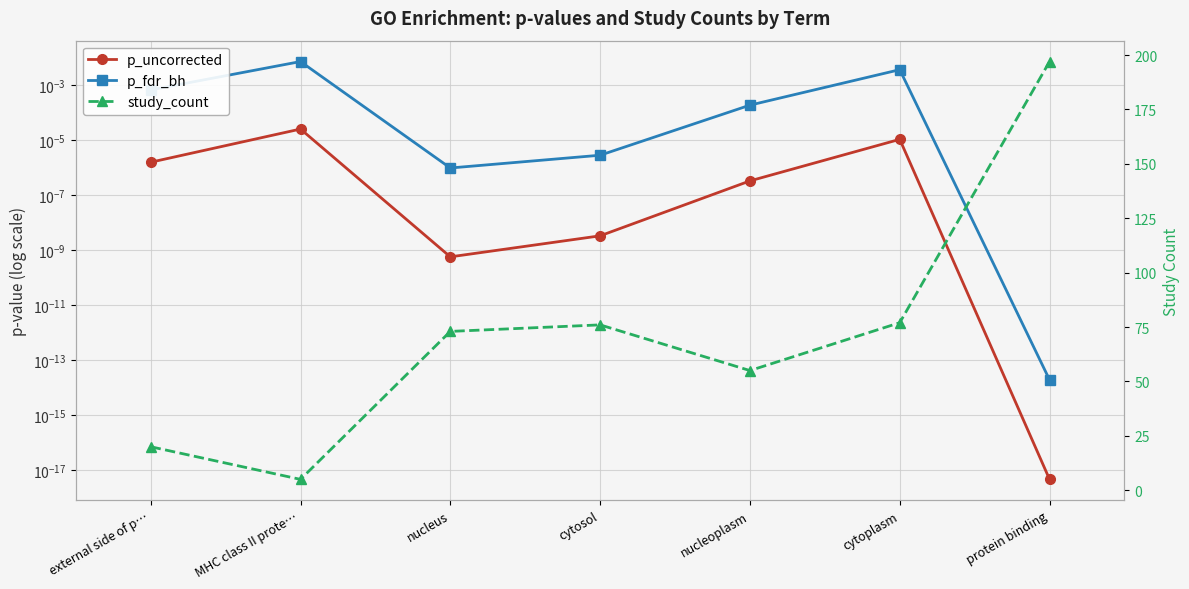

At which category is the sum across all series the highest?

protein binding